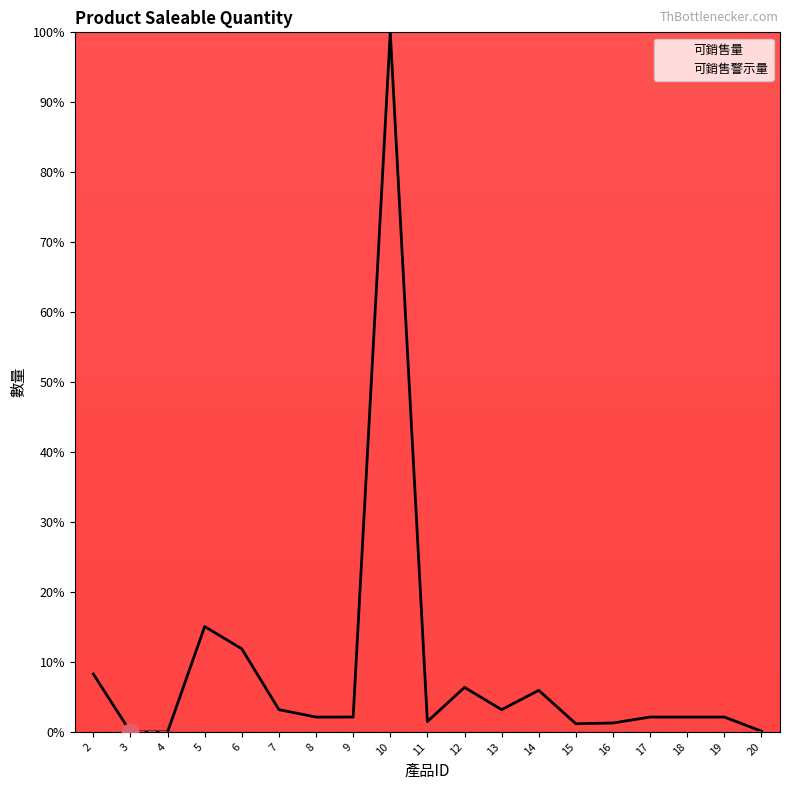

Rank the categories by value from lowest to highest.

3, 4, 20, 15, 16, 11, 8, 9, 17, 18, 19, 7, 13, 14, 12, 2, 6, 5, 10